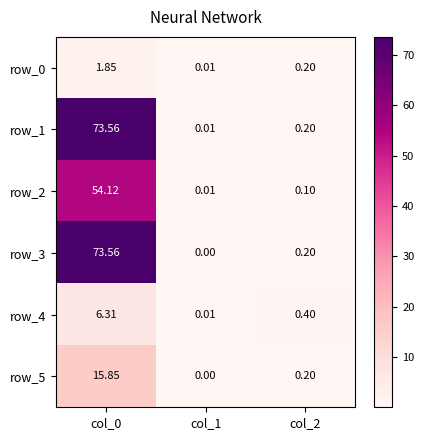

Is the value of row_3 at col_2 greater than the value of row_1 at col_1?

Yes